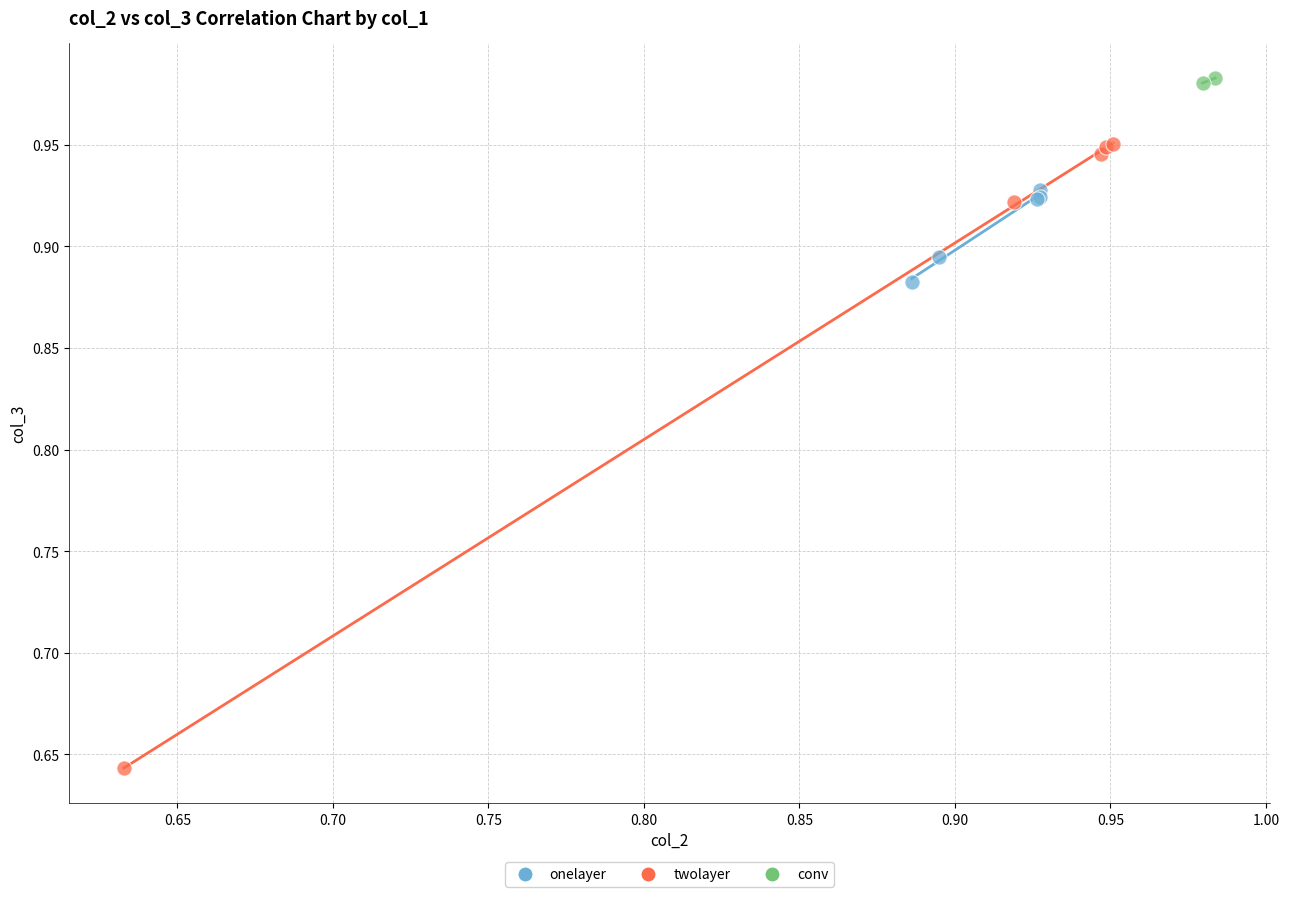

What are all the series names shown in the legend?

onelayer, twolayer, conv